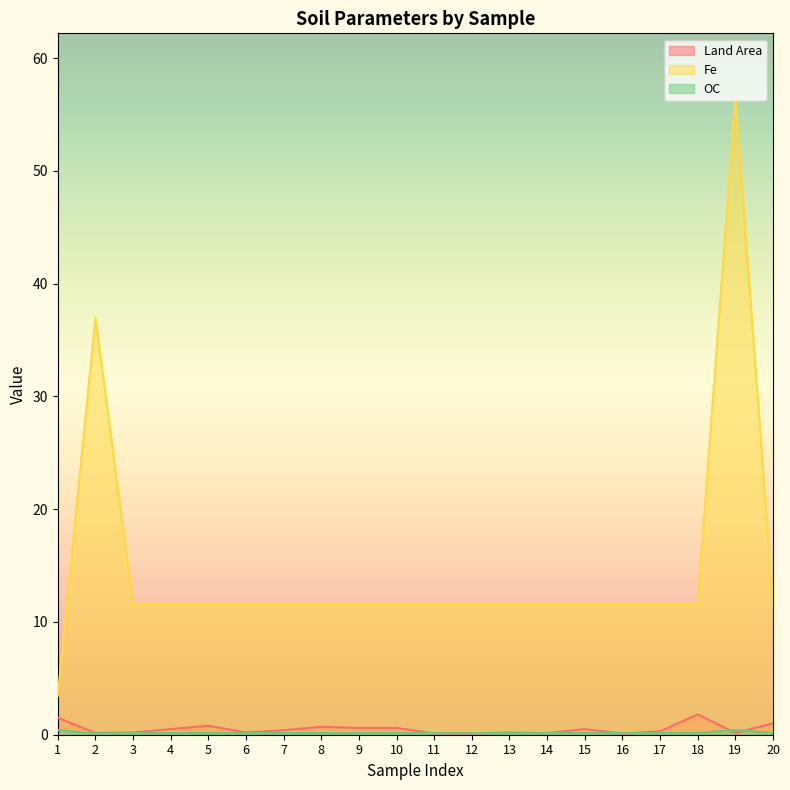

The Fe series shows 11.6 at 10. True or false?

True